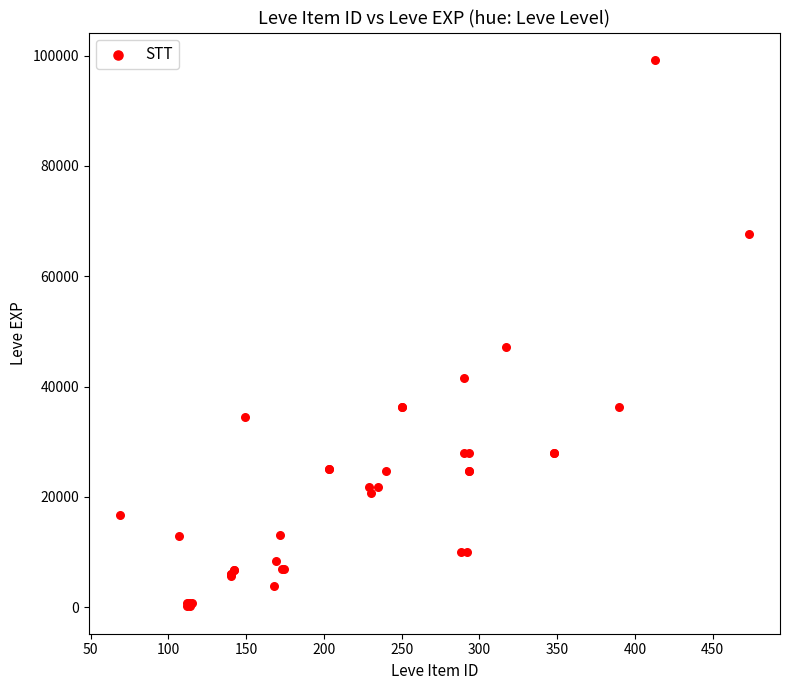

What Y value in the scatter plot is closest to 49690?

47200